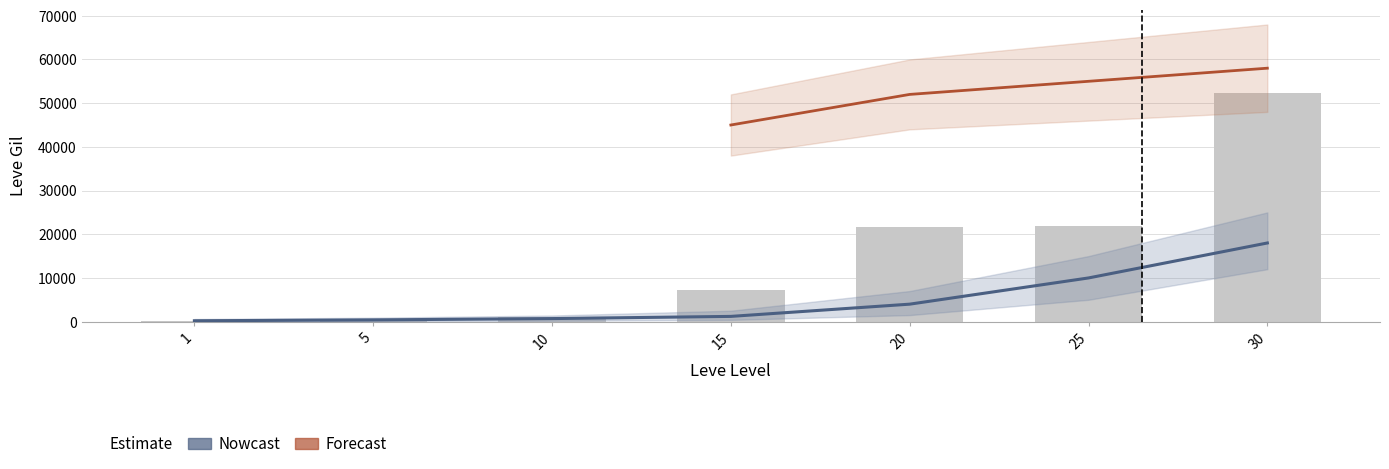

What is the value of the Leve Gil bar at the 2nd from the left?

220